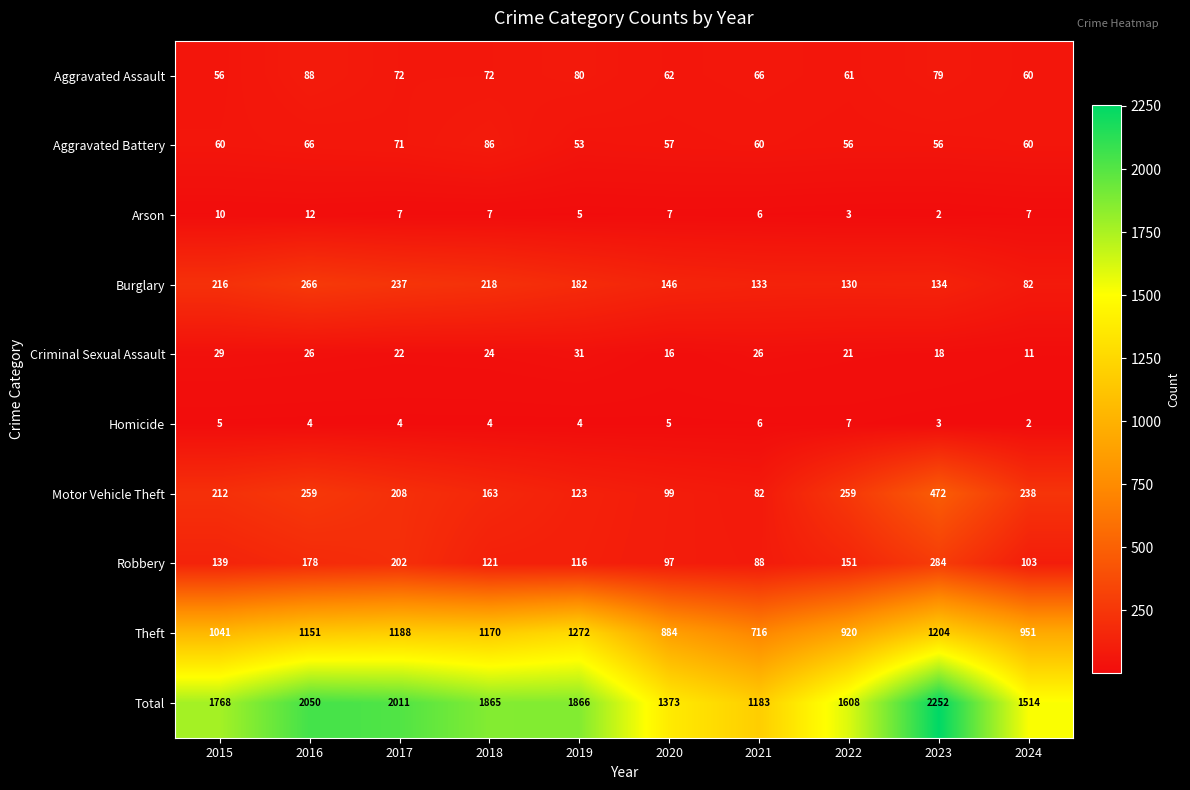

The Aggravated Assault series shows 107 at 2022. True or false?

False